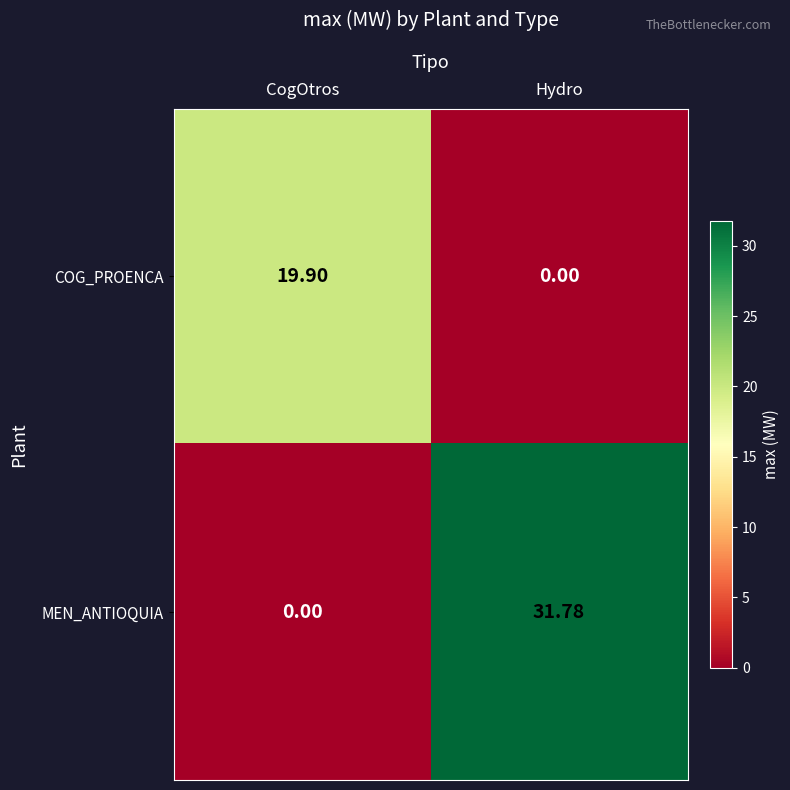

At which category is the sum across all series the highest?

Hydro